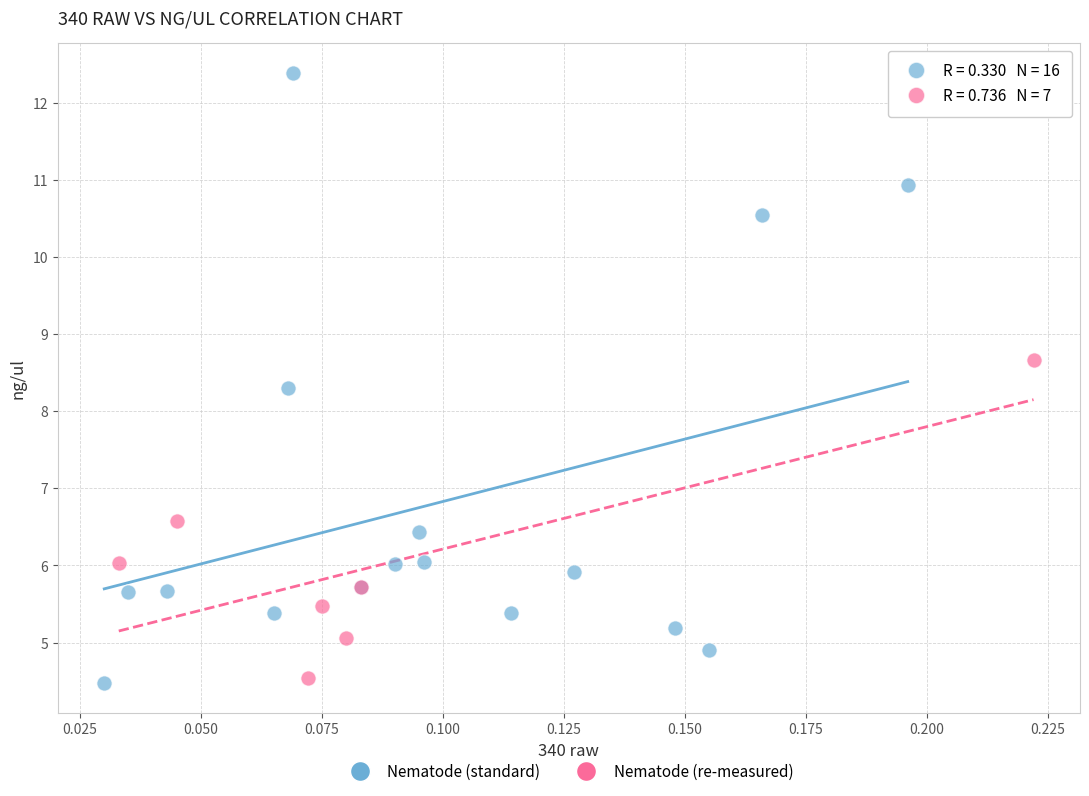

Which series reaches the maximum Y coordinate?

Nematode (standard)